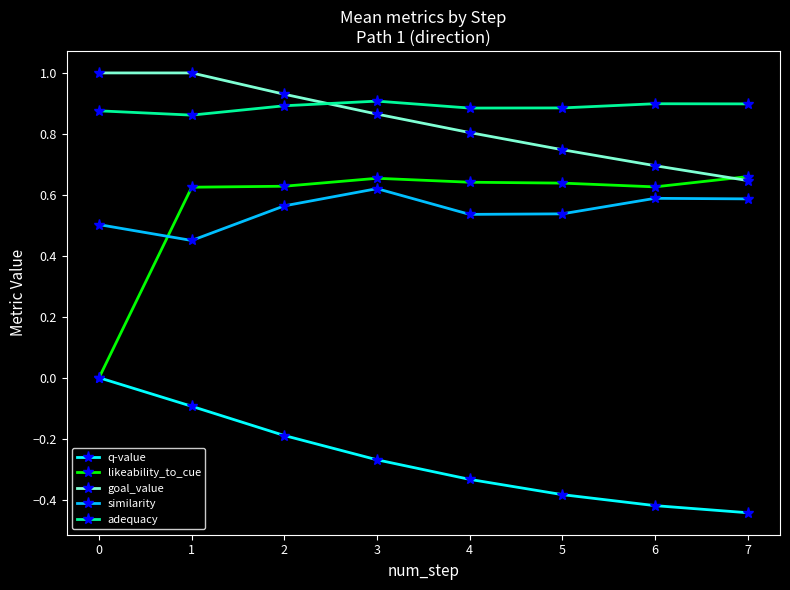

True or false: goal_value and q-value intersect in this chart.

False